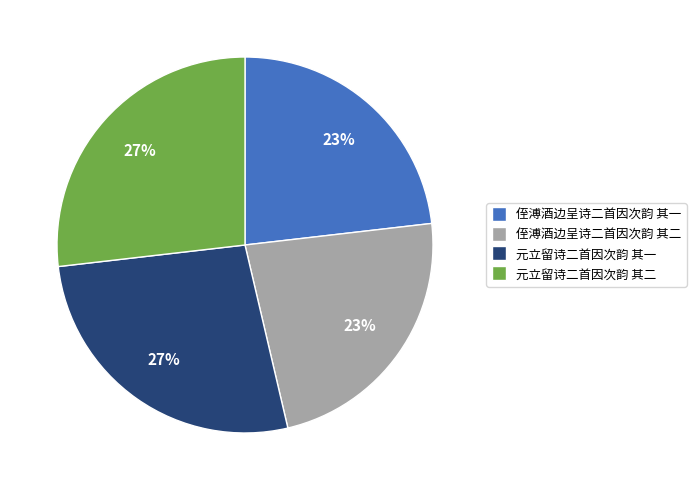

Is it true that 元立留诗二首因次韵 其一 is 34% of the pie?

False